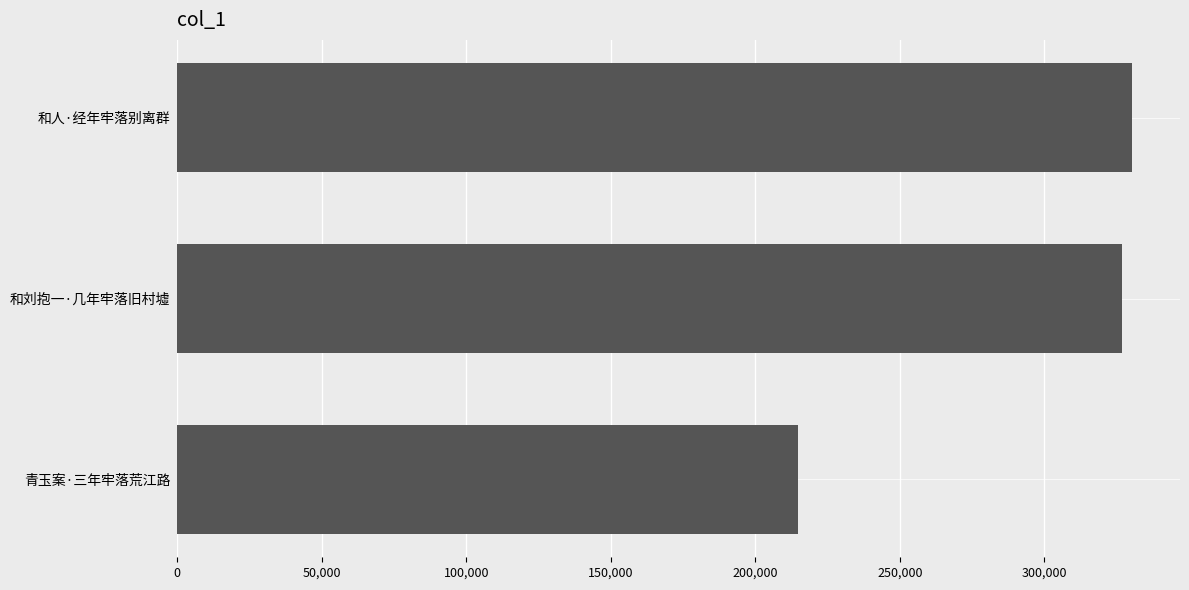

How many values are below 326914?

1